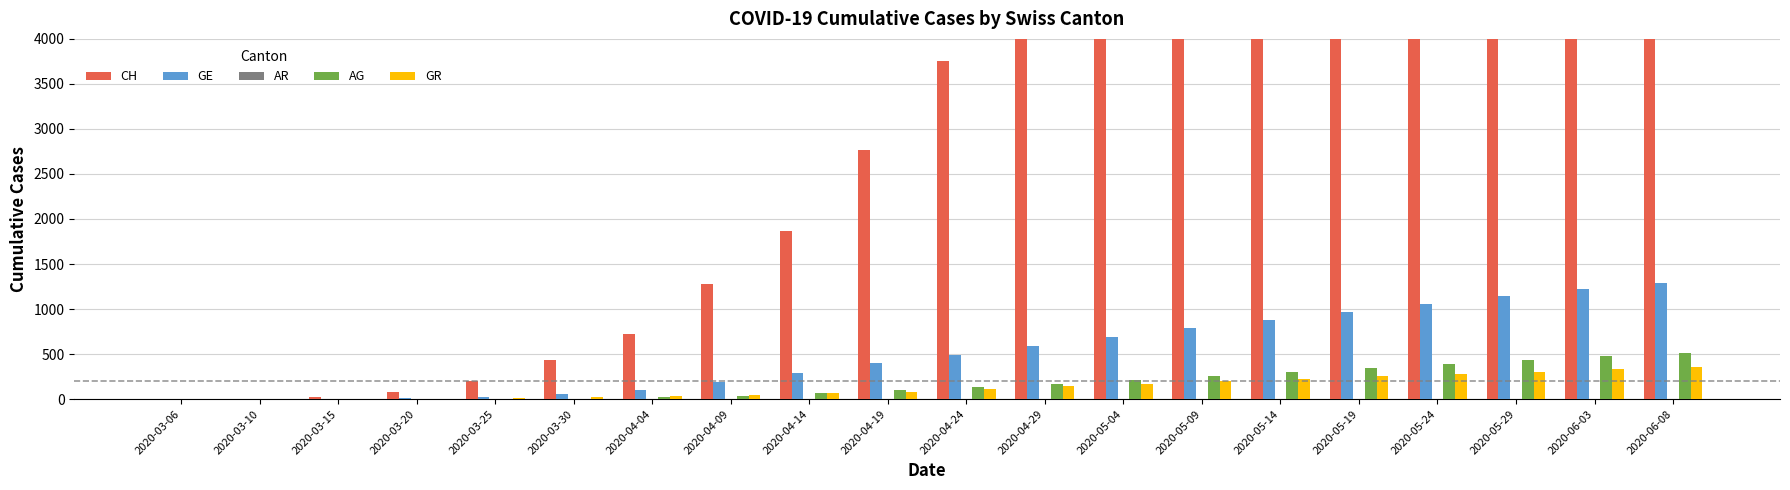

At which label does AG first exceed 131?

2020-04-29